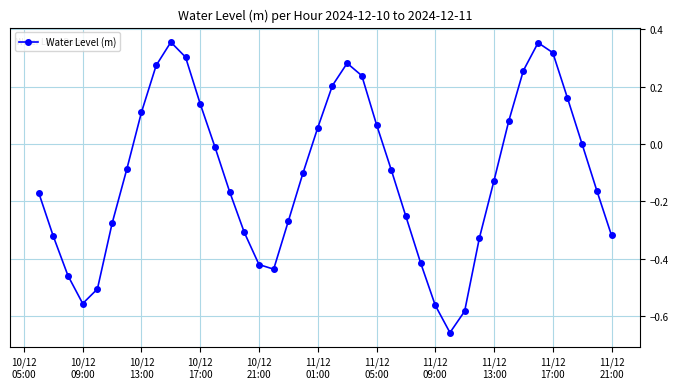

Does the chart display data point markers on the line(s)?

Yes